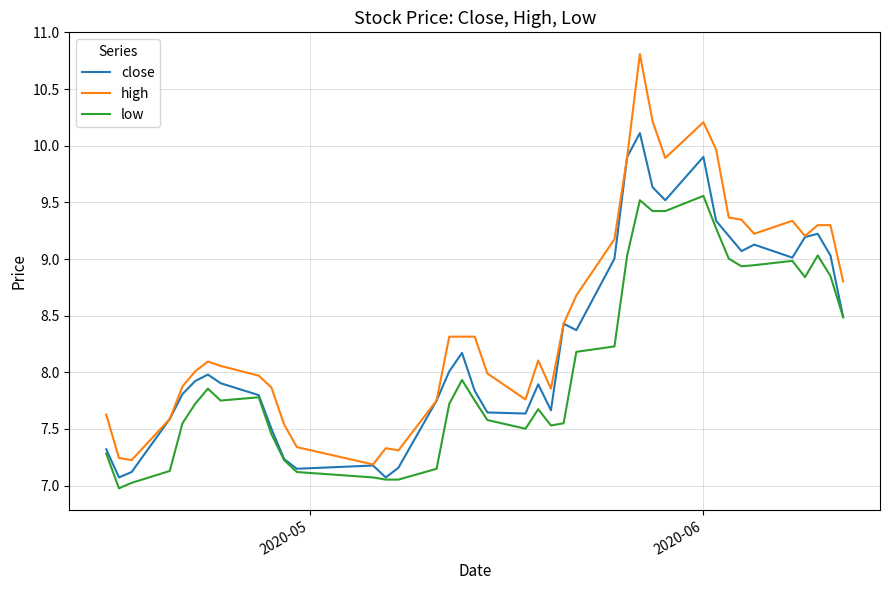

List the series in order of their peak value, highest first.

high, close, low